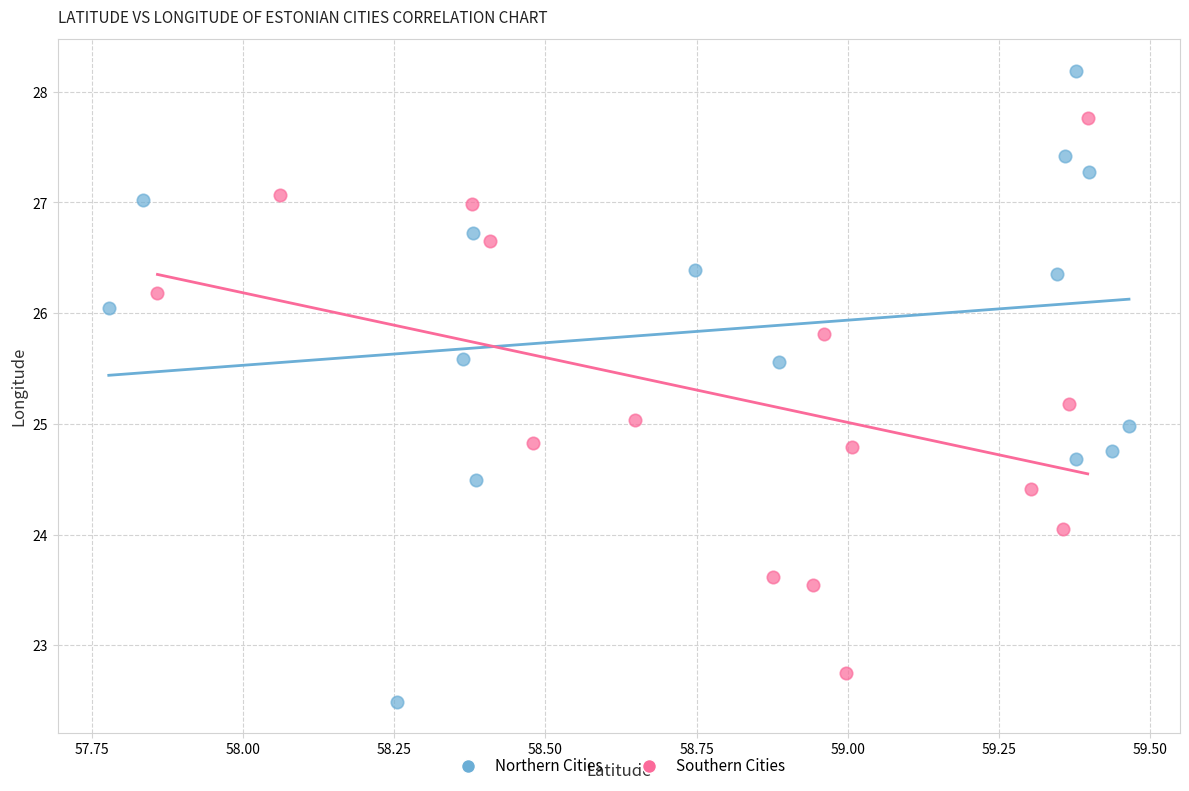

What are all the series names shown in the legend?

Northern Cities, Southern Cities